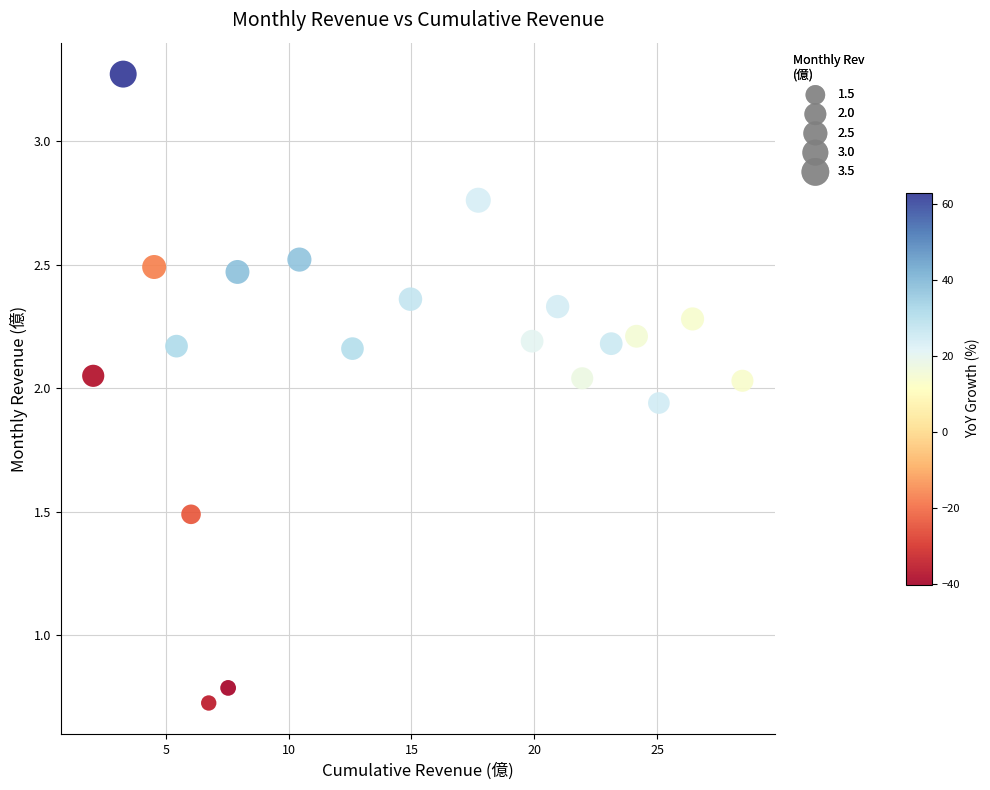

What is the range of X values (max minus min)?

26.4